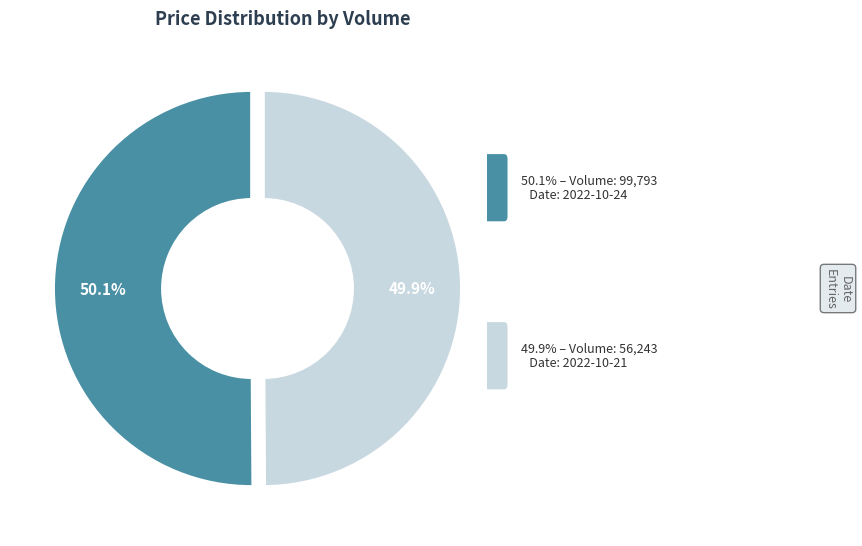

Does any single category account for the majority?

Yes